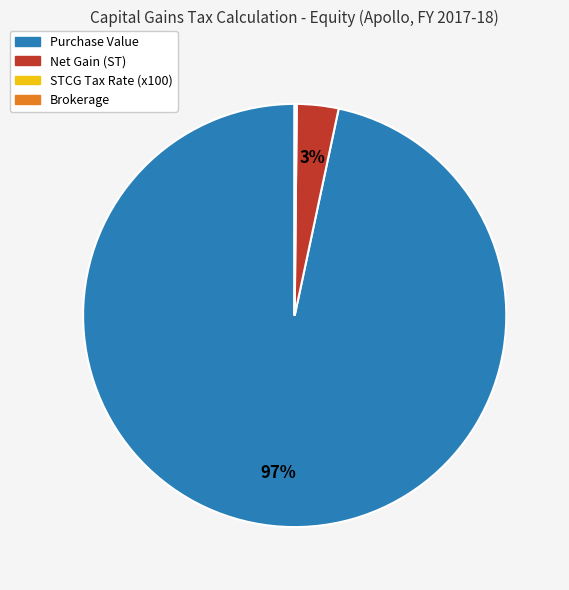

True or false: Purchase Value accounts for 88% of the total.

False